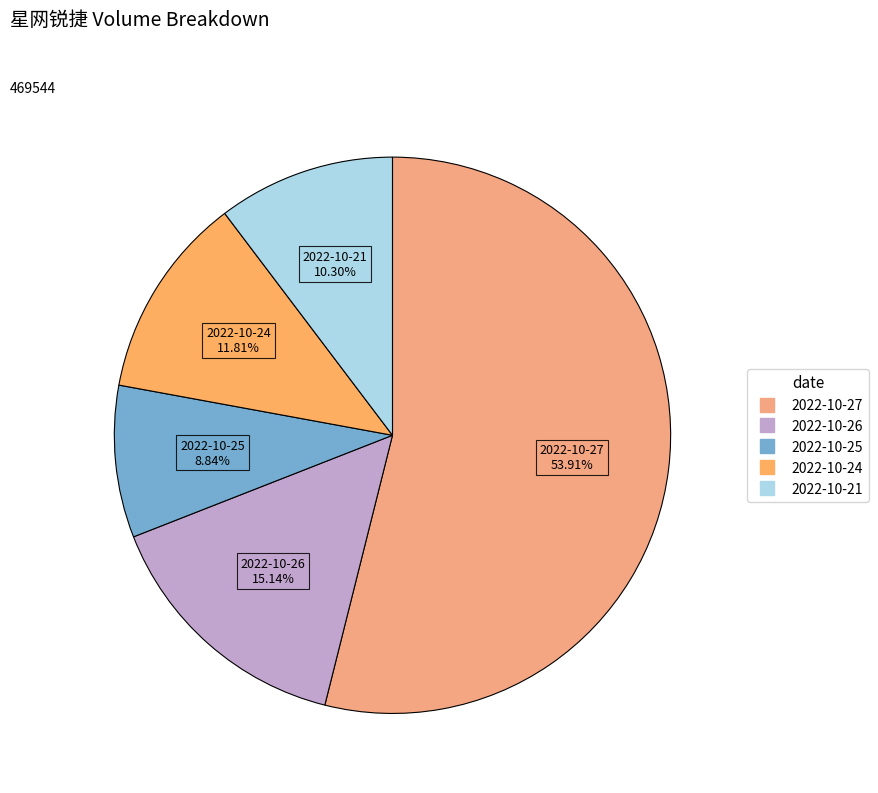

To the nearest percent, what portion does 2022-10-25 represent?

9%